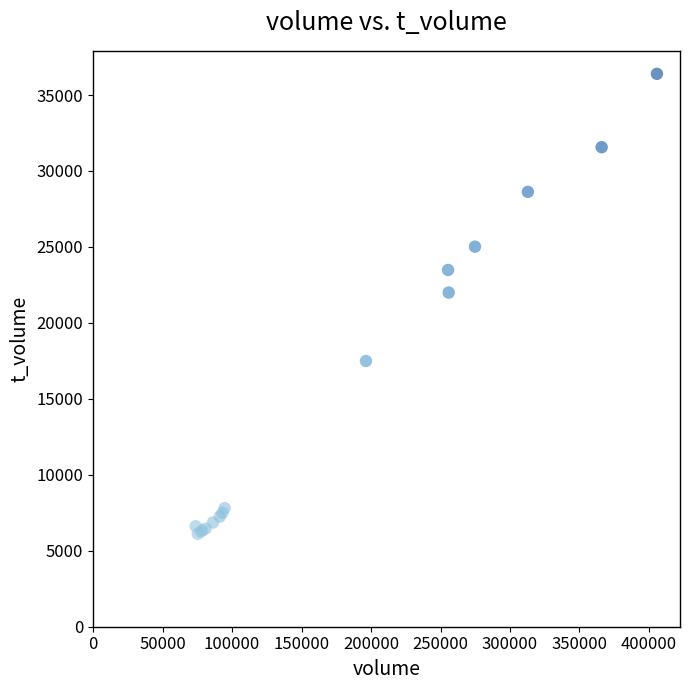

What Y value in the scatter plot is closest to 21253?

21997